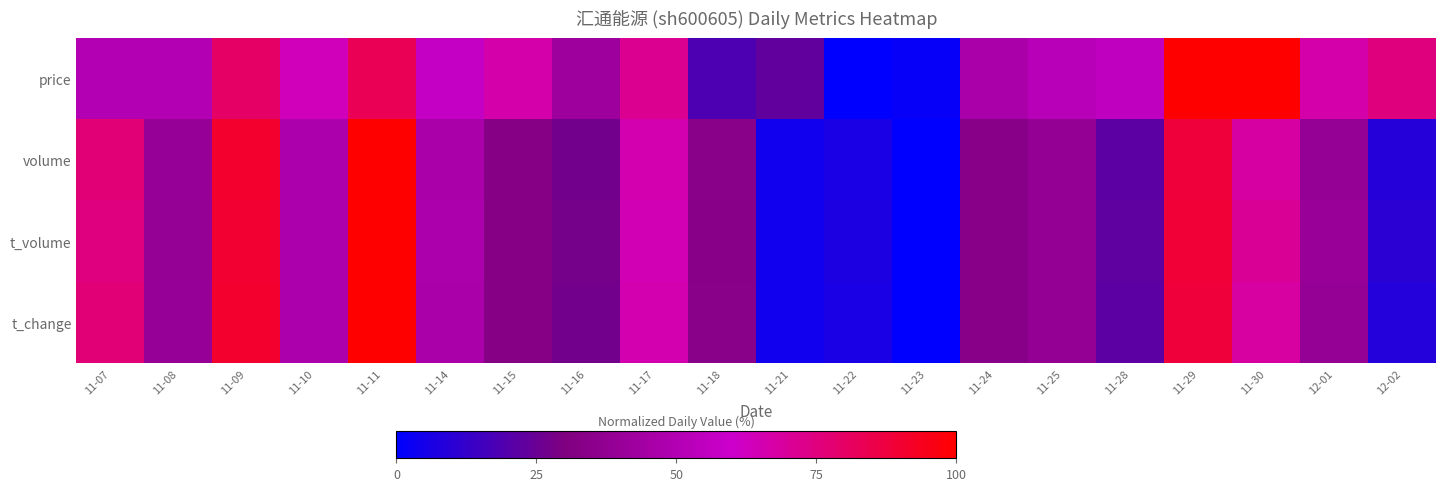

Reading right to left, list all the values displayed in this chart.

price: 12-02=75.0	12-01=66.7	11-30=100.0	11-29=100.0	11-28=55.0	11-25=51.7	11-24=46.7	11-23=1.7	11-22=0.0	11-21=23.3	11-18=18.3	11-17=71.7	11-16=41.7	11-15=66.7	11-14=56.7	11-11=83.3	11-10=63.3	11-09=80.0	11-08=50.0	11-07=50.0
volume: 12-02=9.0	12-01=38.4	11-30=68.3	11-29=88.2	11-28=21.7	11-25=38.0	11-24=33.5	11-23=0.0	11-22=6.5	11-21=4.0	11-18=33.7	11-17=65.3	11-16=27.1	11-15=32.4	11-14=46.4	11-11=100.0	11-10=47.8	11-09=90.7	11-08=39.1	11-07=76.8
t_volume: 12-02=10.5	12-01=39.7	11-30=70.7	11-29=88.7	11-28=22.6	11-25=38.2	11-24=33.3	11-23=0.0	11-22=6.9	11-21=4.2	11-18=33.4	11-17=64.5	11-16=27.7	11-15=32.7	11-14=47.0	11-11=100.0	11-10=47.5	11-09=90.2	11-08=38.6	11-07=74.9
t_change: 12-02=8.9	12-01=38.3	11-30=68.4	11-29=88.1	11-28=21.7	11-25=37.9	11-24=33.5	11-23=0.0	11-22=6.5	11-21=4.0	11-18=33.6	11-17=65.2	11-16=27.1	11-15=32.3	11-14=46.4	11-11=100.0	11-10=47.7	11-09=90.8	11-08=39.0	11-07=76.7